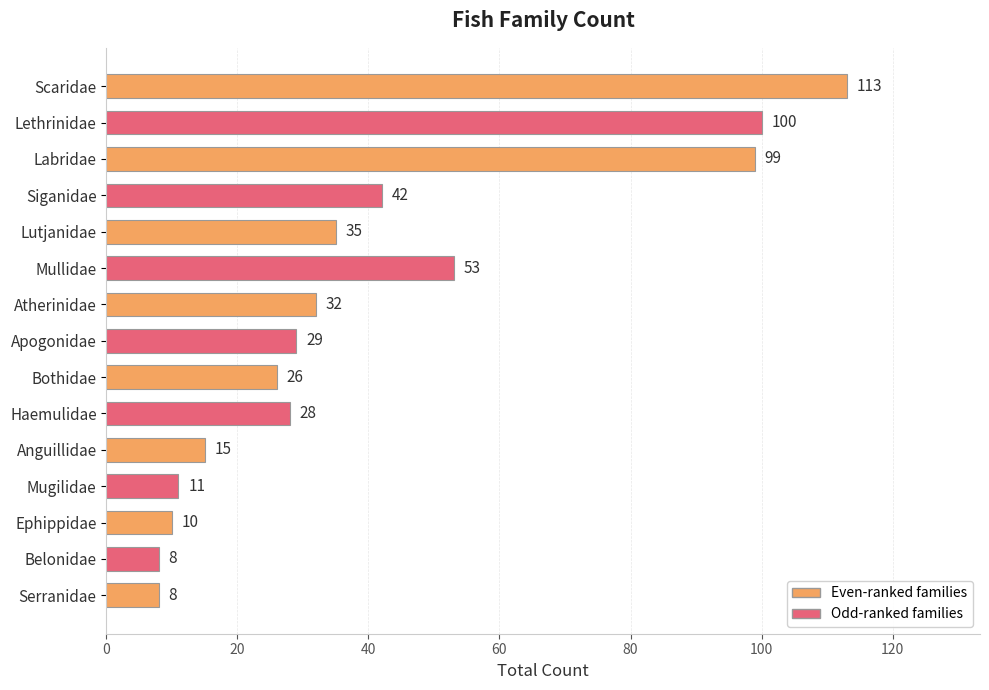

Is it true that the value at Lutjanidae is 35?

True